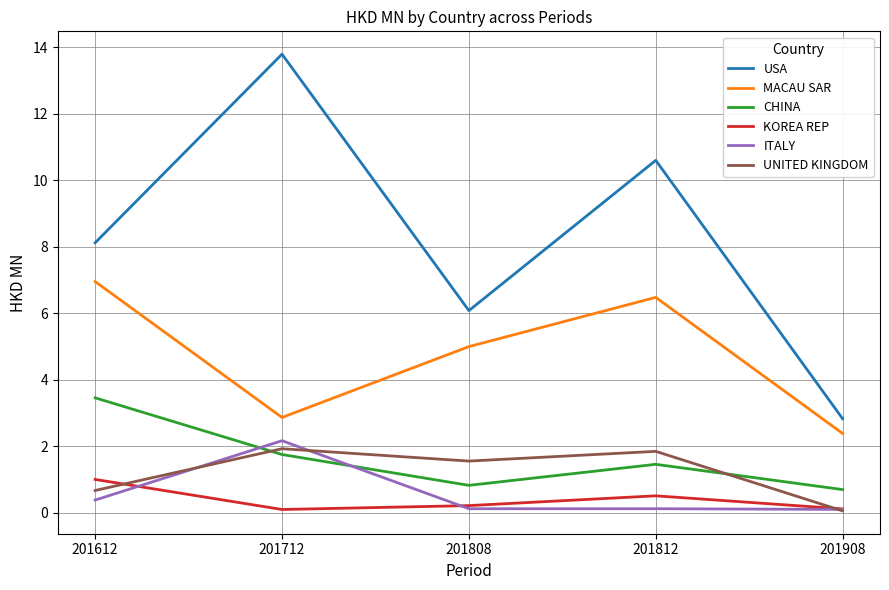

List the series in order of their peak value, highest first.

USA, MACAU SAR, CHINA, ITALY, UNITED KINGDOM, KOREA REP